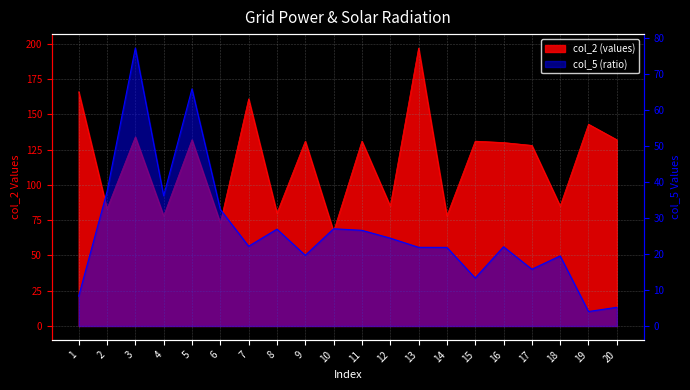

In col_2, how many points are lower than both neighbors (excluding endpoints)?

8